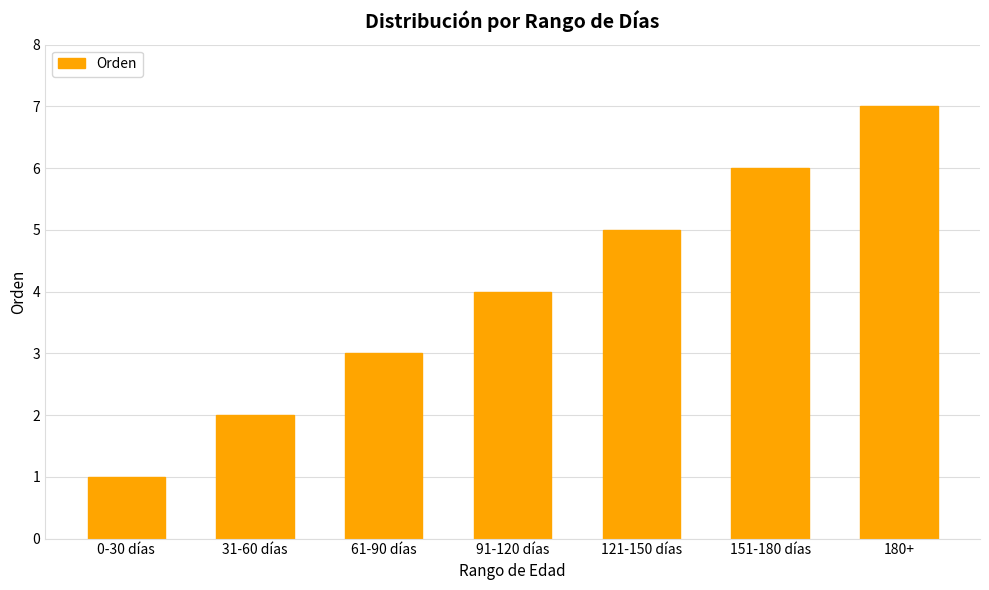

What is the change in value from 0-30 días to 151-180 días?

+5